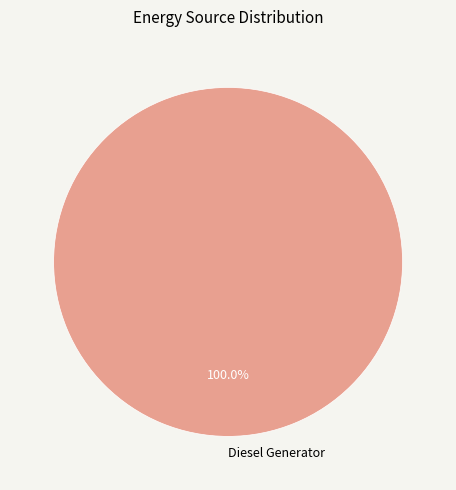

Count the number of slices in the pie.

1